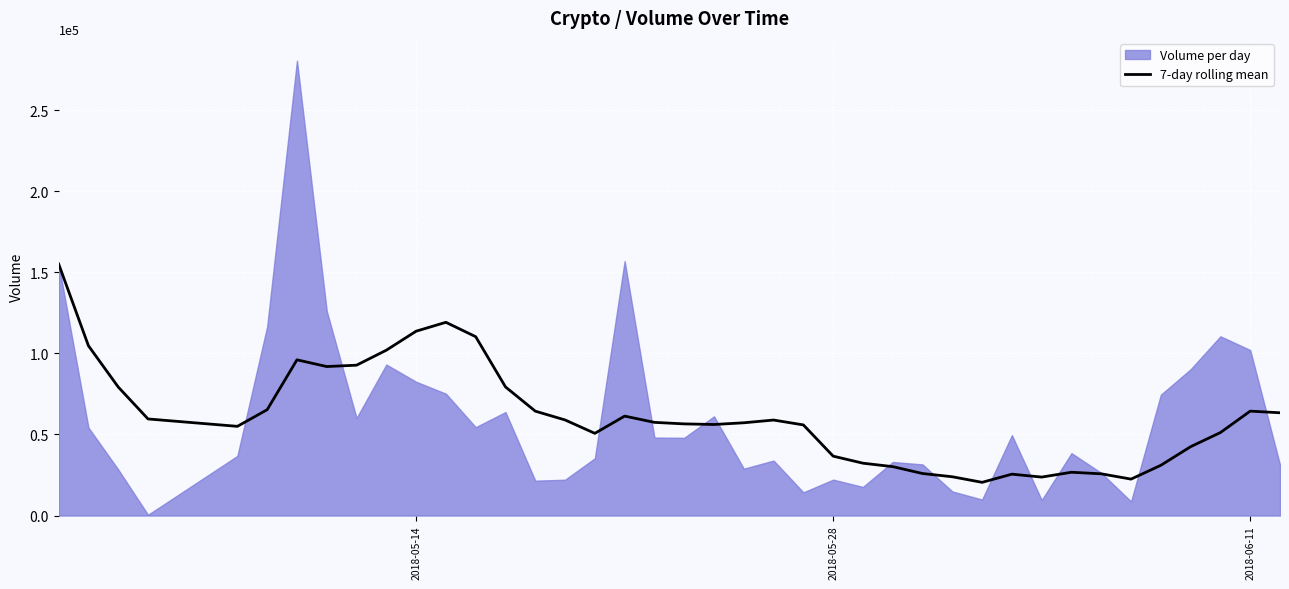

What is the minimum value for 7-day rolling mean?

20470.1